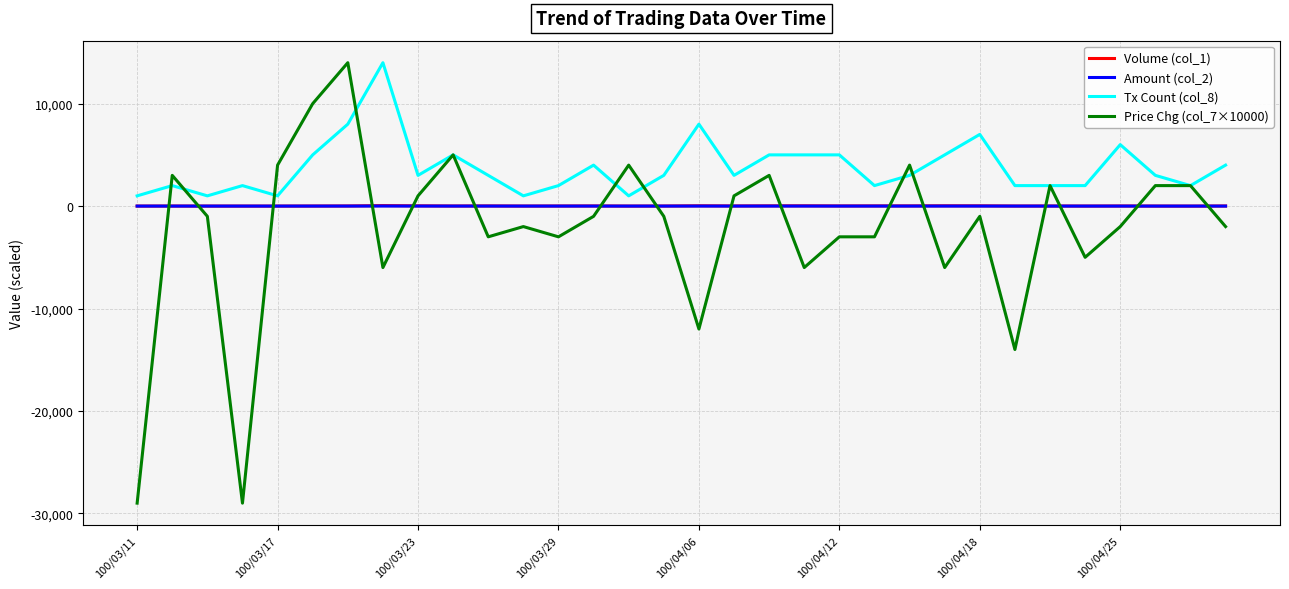

What is the maximum value shown in the chart?

14000.0